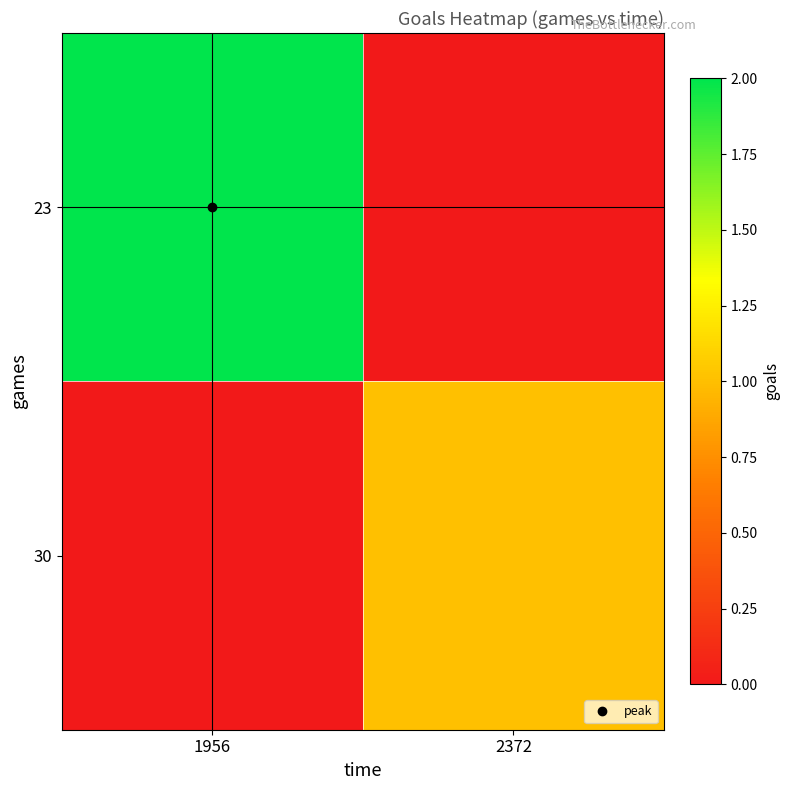

How many categories are shown in the chart?

2